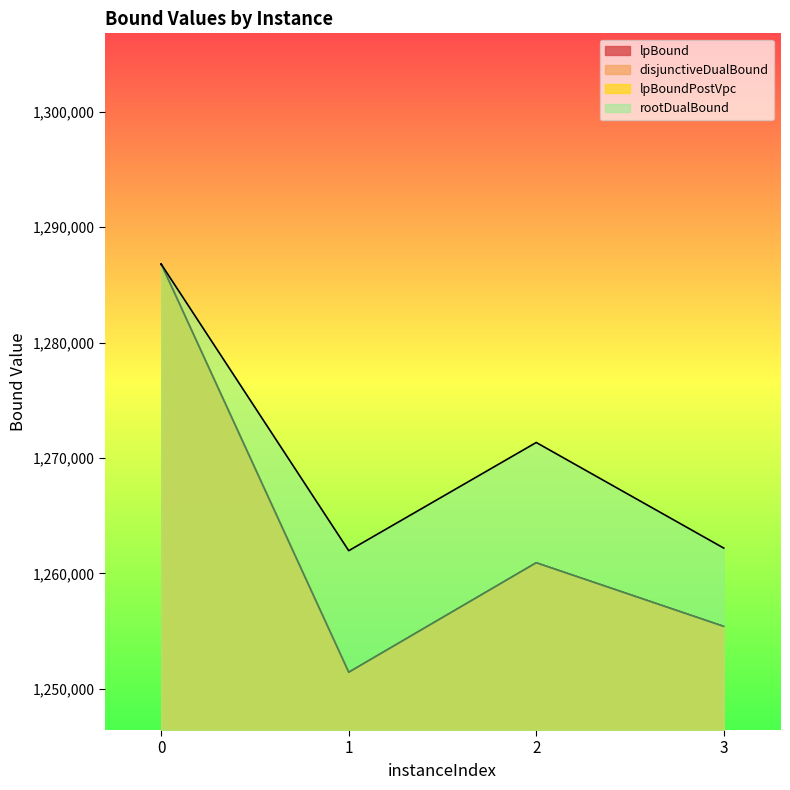

What are all the series names shown in the legend?

lpBound, disjunctiveDualBound, lpBoundPostVpc, rootDualBound